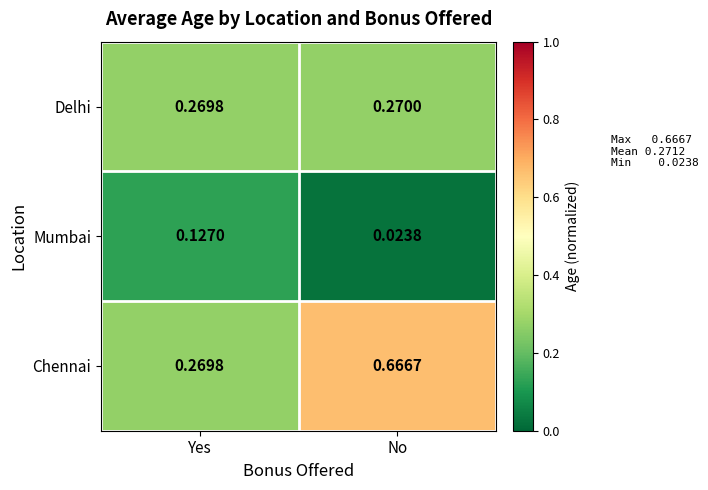

Which series changed the most between Yes and No?

Chennai